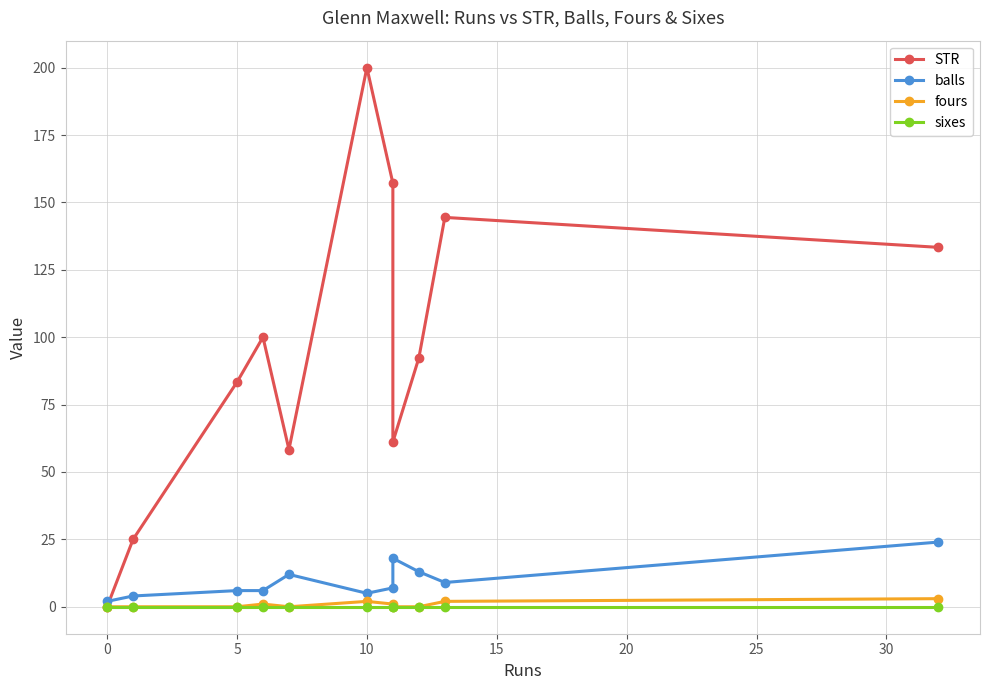

True or false: sixes and STR intersect in this chart.

False